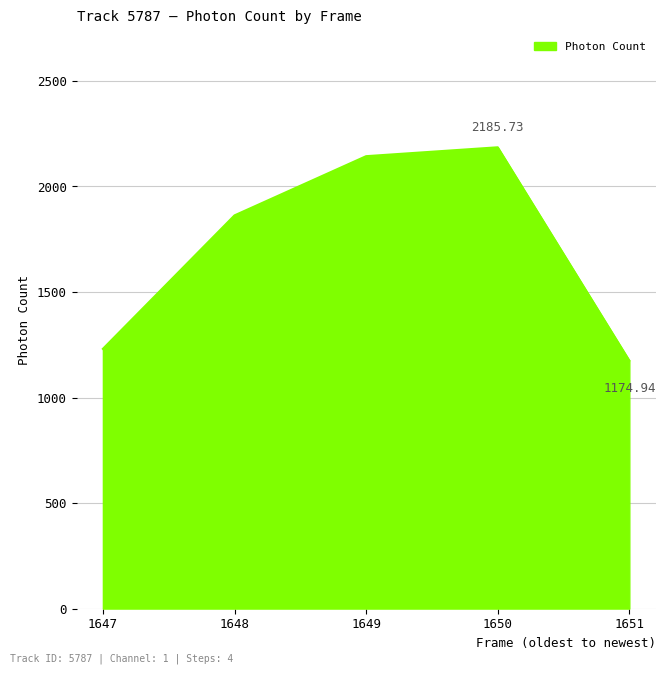

At which category does the chart reach its peak across all series?

1650